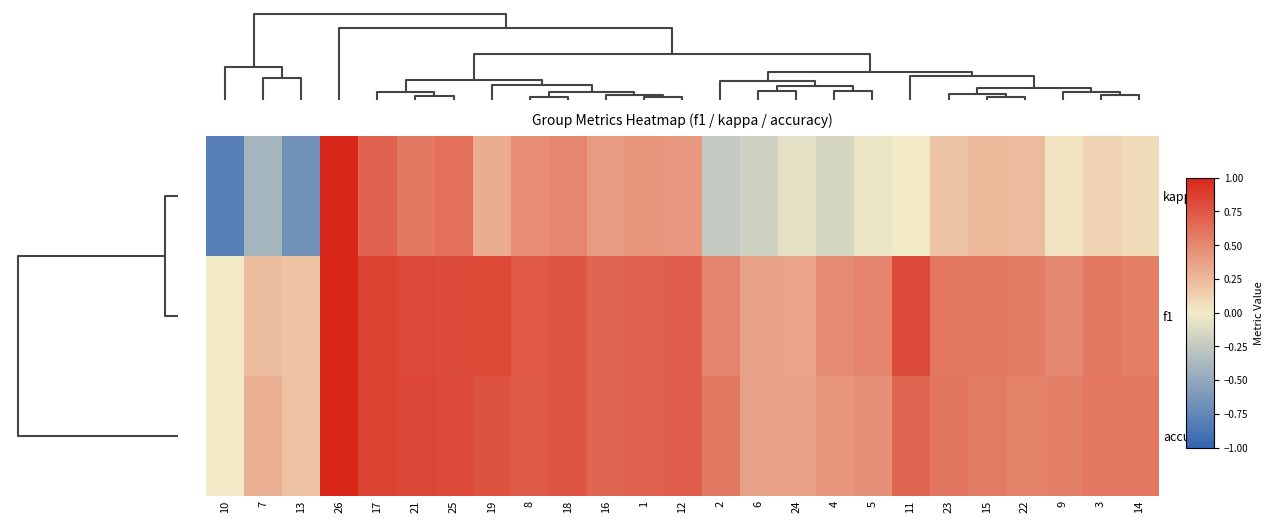

Which has a higher value, 16 or 11?

16